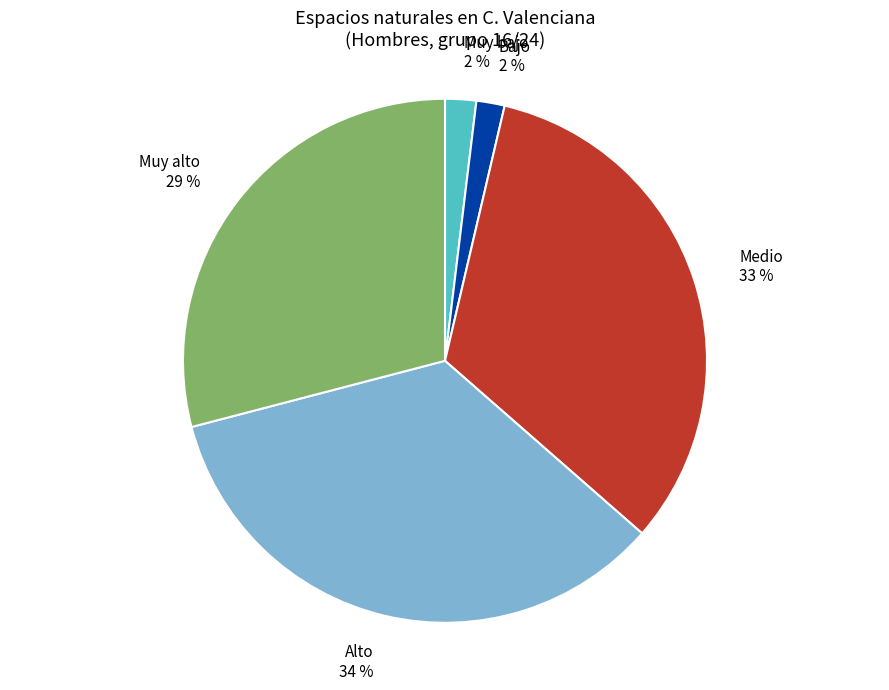

Is it true that Muy alto is 41% of the pie?

False